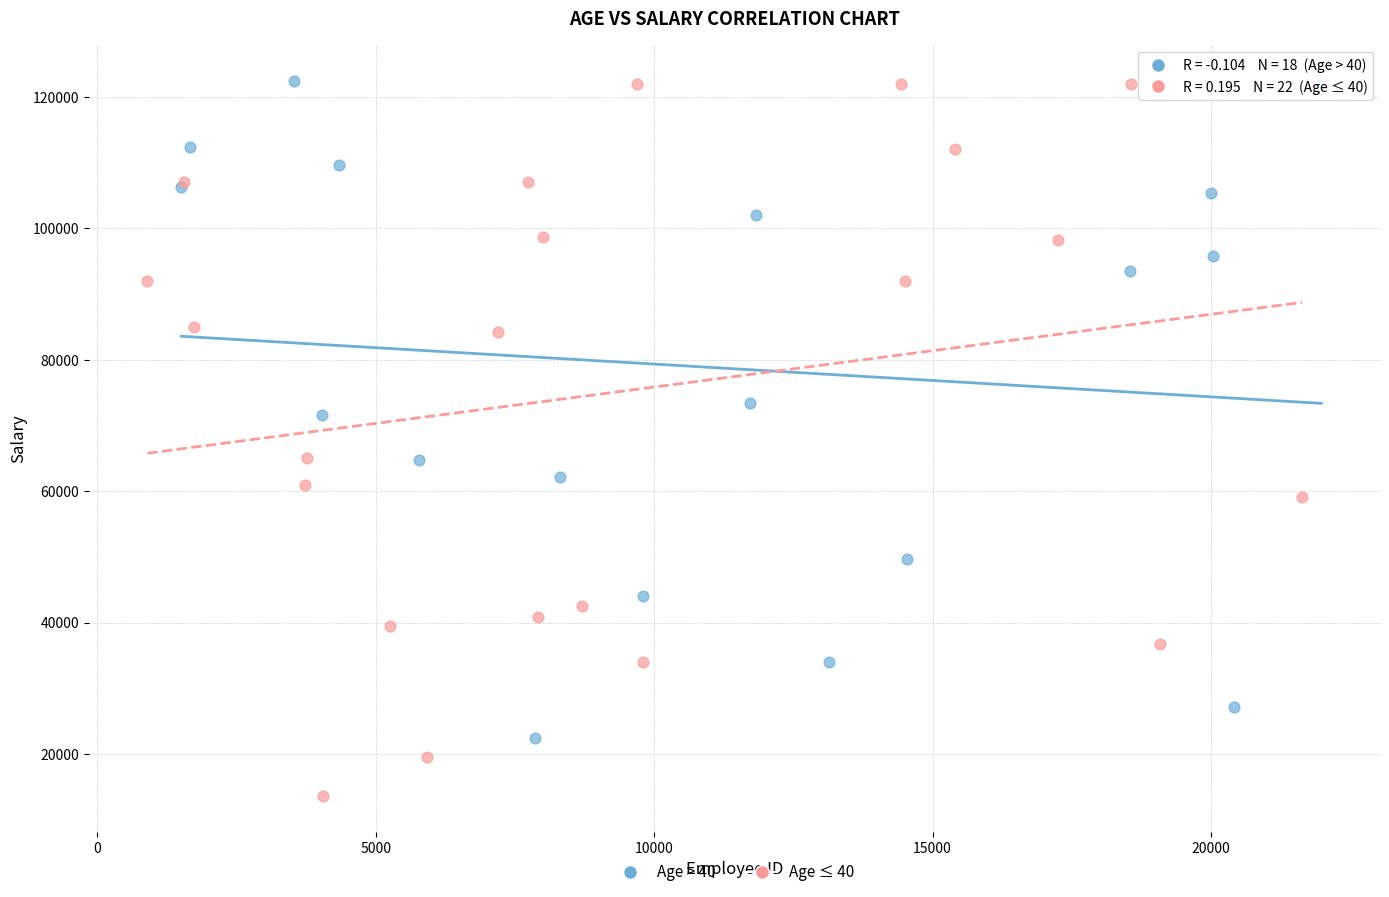

Which series has the widest spread of Y values?

Age ≤ 40